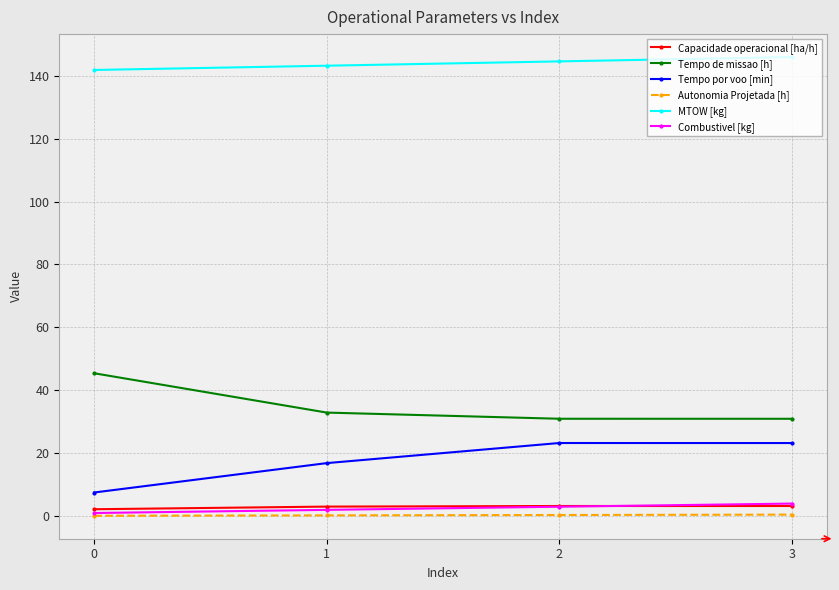

The value of MTOW [kg] at 3 is 219.8. True or false?

False